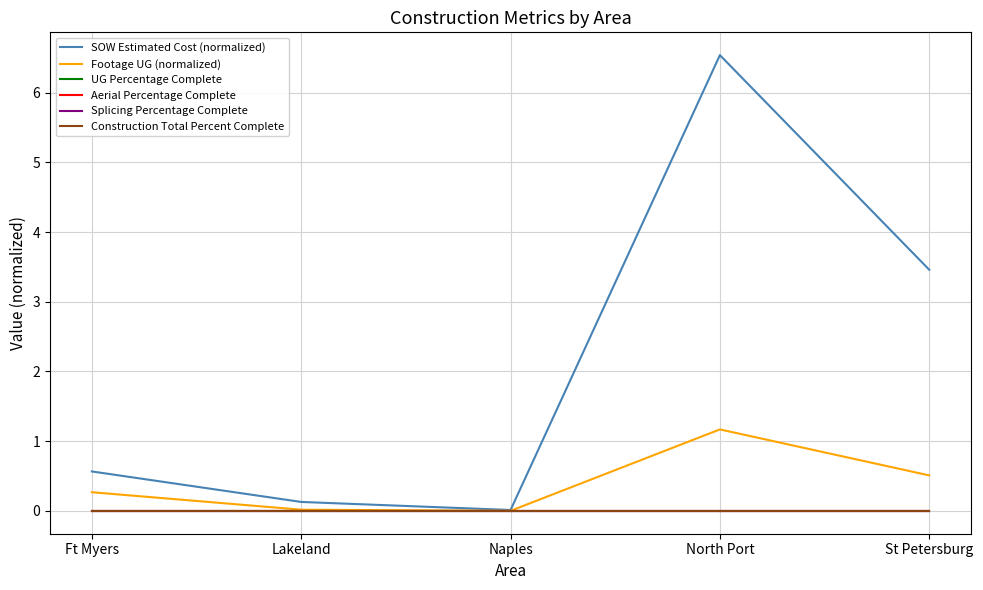

At Ft Myers, list the series in order from largest to smallest.

SOW Estimated Cost (normalized), Footage UG (normalized), UG Percentage Complete, Aerial Percentage Complete, Splicing Percentage Complete, Construction Total Percent Complete